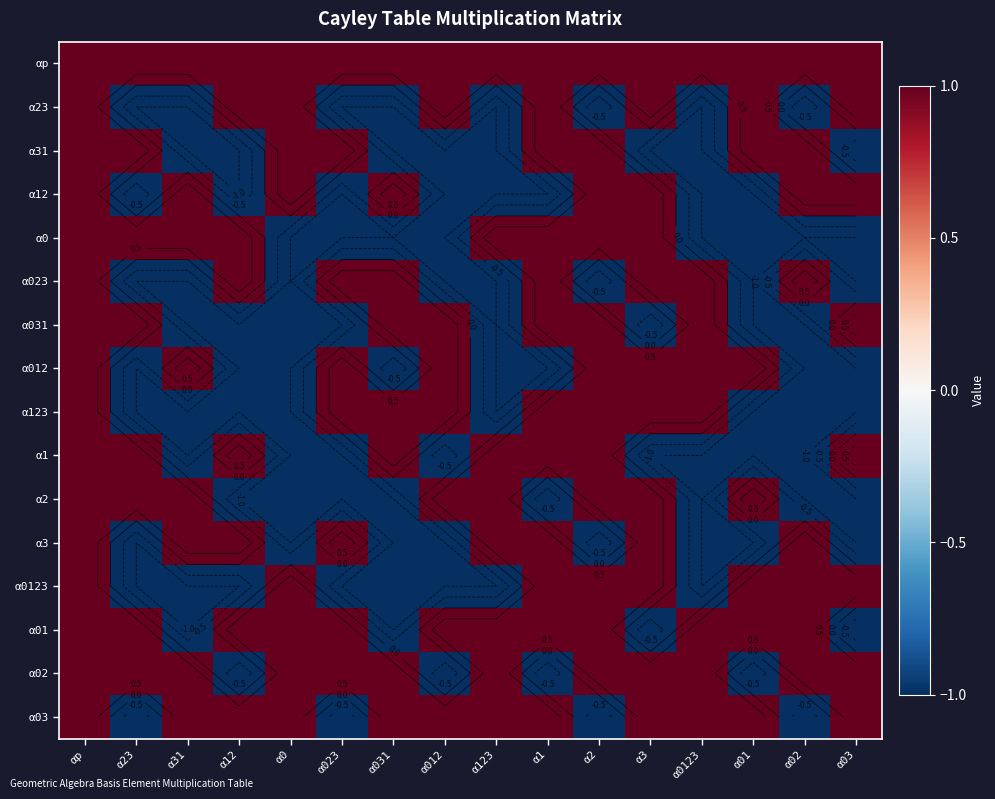

What is the difference between the second highest and second lowest values in the α3 series?

2